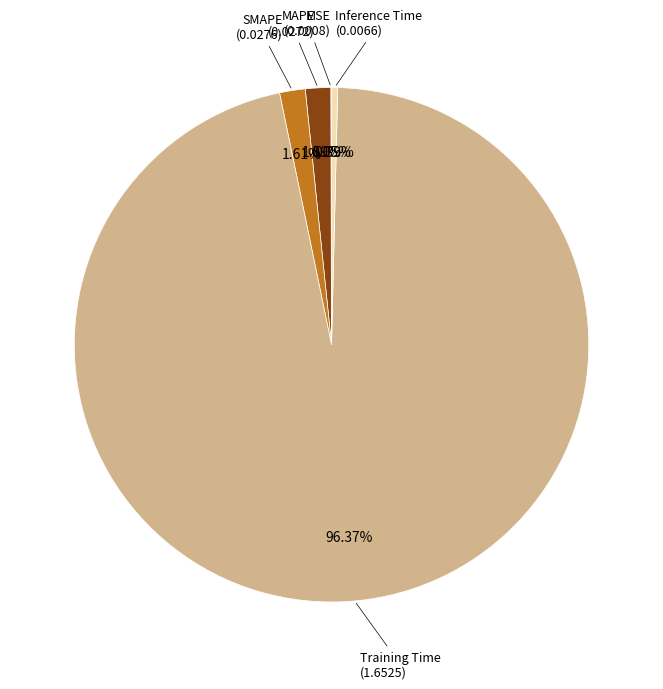

Which slice is the largest?

Training Time